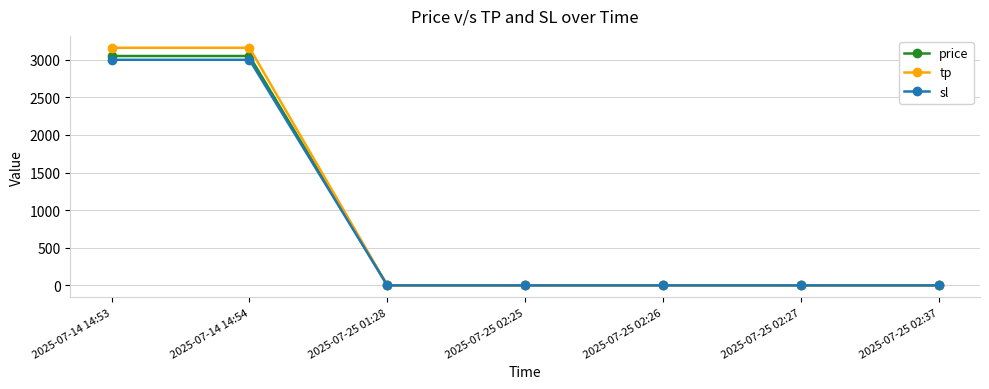

Reading left to right, what are all the values shown in this chart?

price: 3050.6	3050.6	0.1	0.1	0.1	0.1	0.1
tp: 3160.0	3160.0	0.1	0.1	0.1	0.1	0.1
sl: 3000.0	3000.0	0.1	0.1	0.1	0.1	0.1